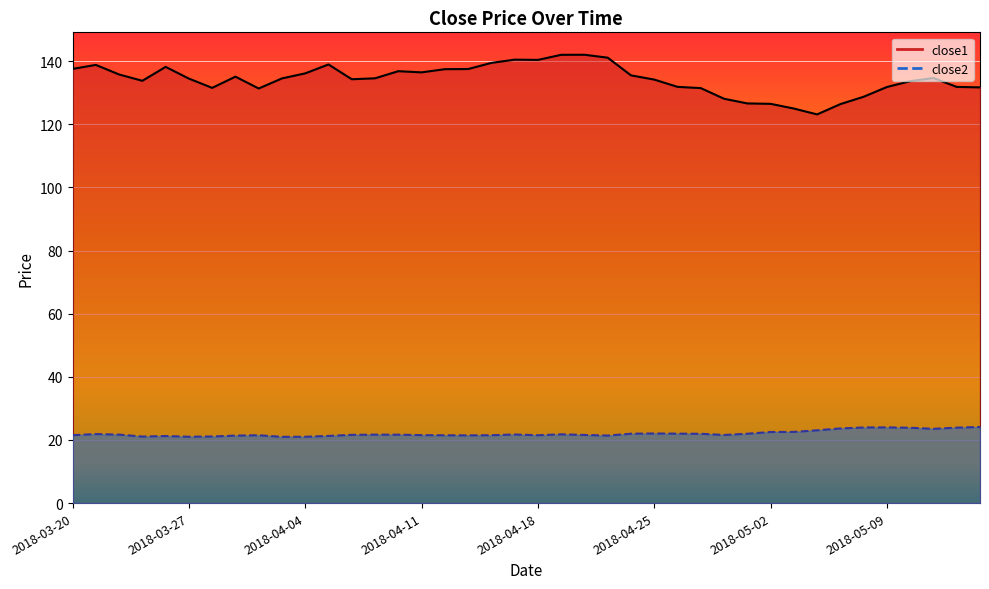

In close2, how many points are lower than both neighbors (excluding endpoints)?

8